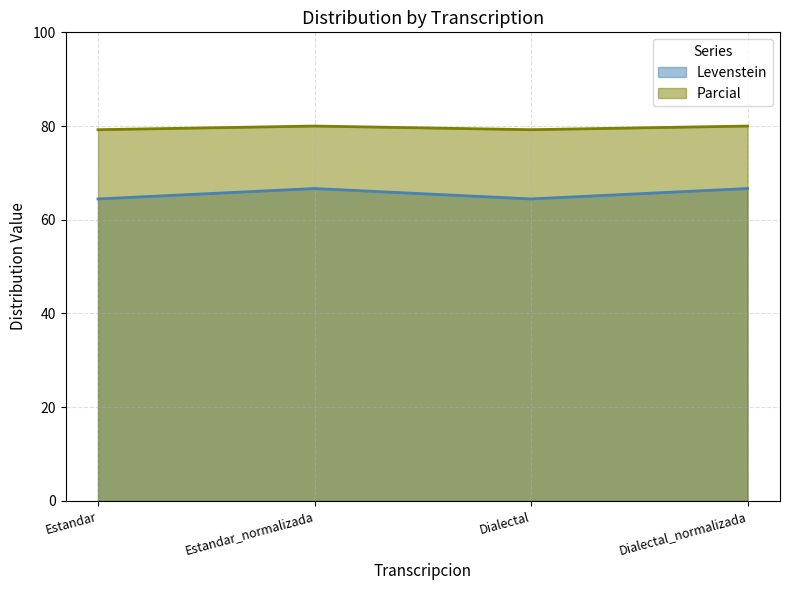

Reading right to left, transcribe all the data shown in this chart.

Levenstein: 66.7	64.4	66.7	64.4
Parcial: 80.0	79.2	80.0	79.2